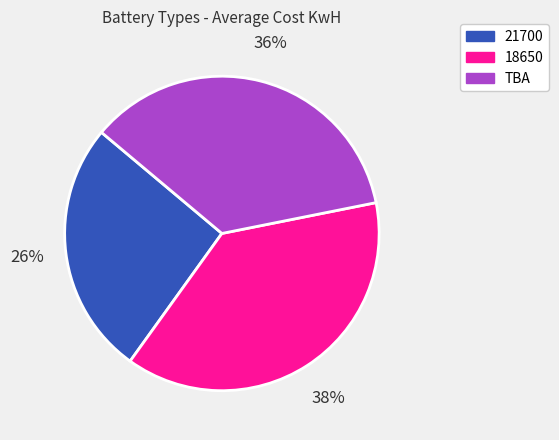

Count the number of slices in the pie.

3